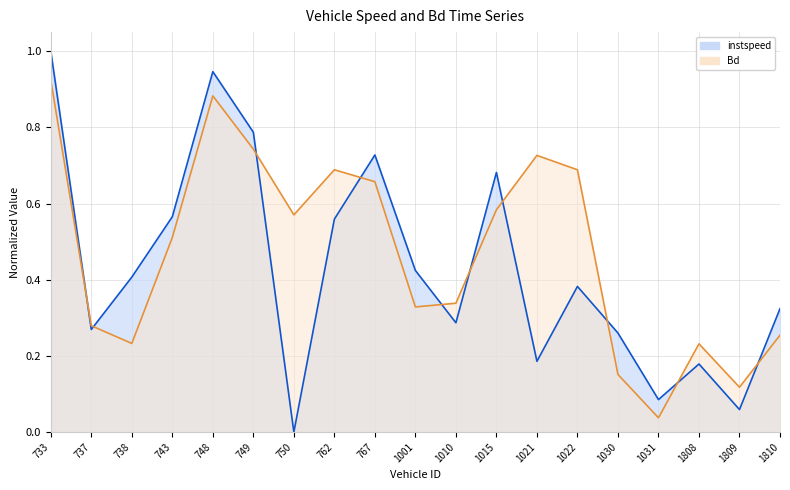

Between which two adjacent categories do Bd and instspeed first intersect?

733 and 737